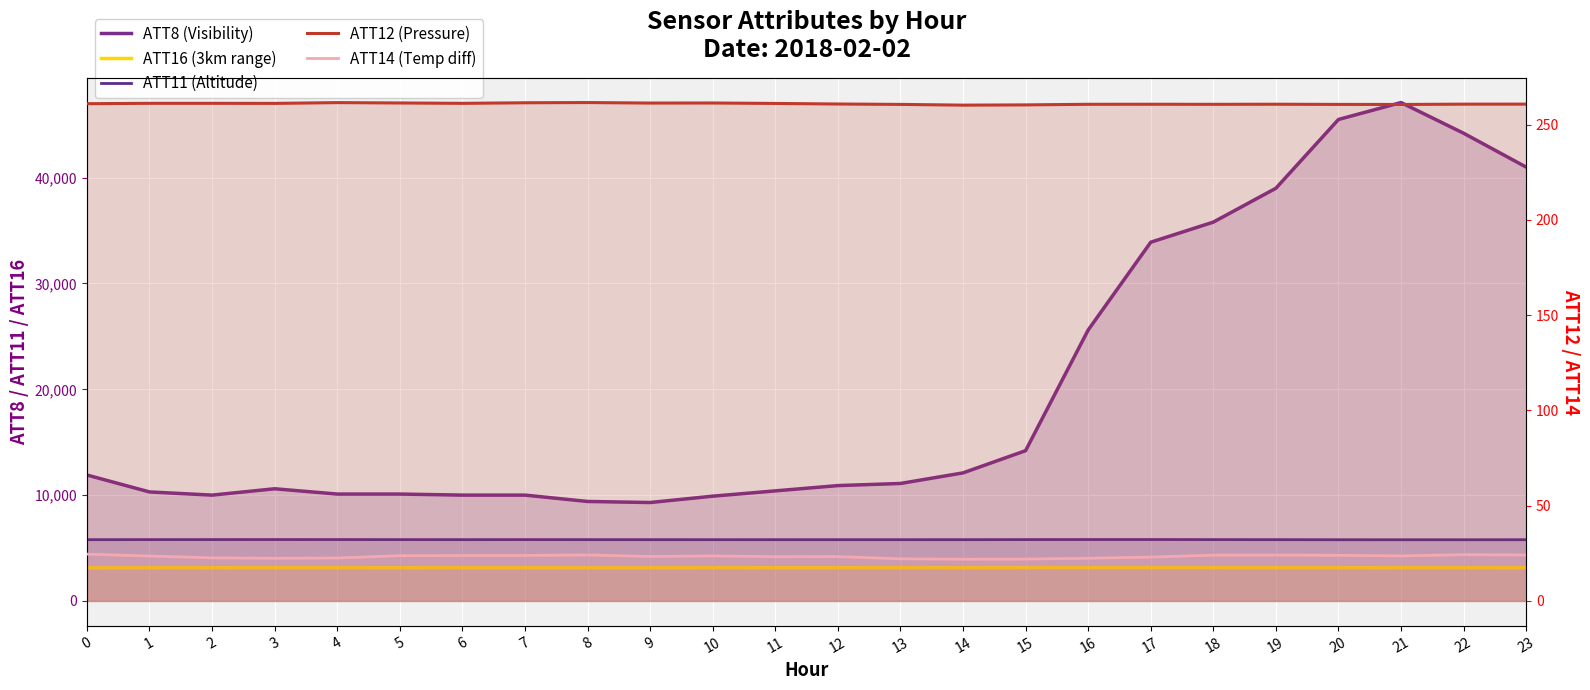

Rank the series at 9 from highest to lowest value.

ATT8 (Visibility), ATT11 (Altitude), ATT16 (3km range), ATT12 (Pressure), ATT14 (Temp diff)